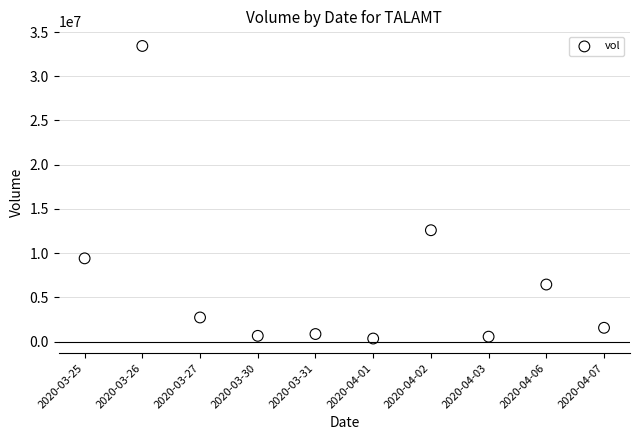

What Y value in the scatter plot is closest to 16886650?

12593100